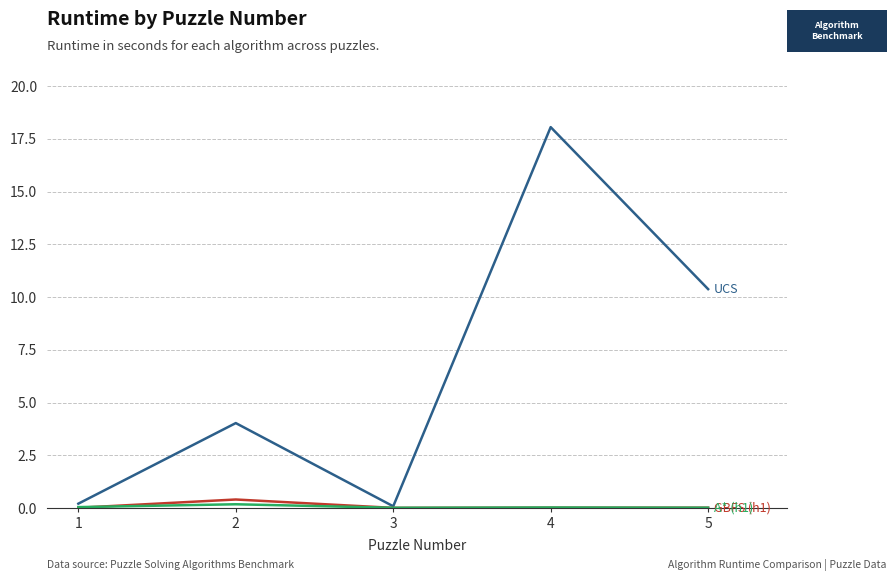

Which category has the highest value across all series?

4